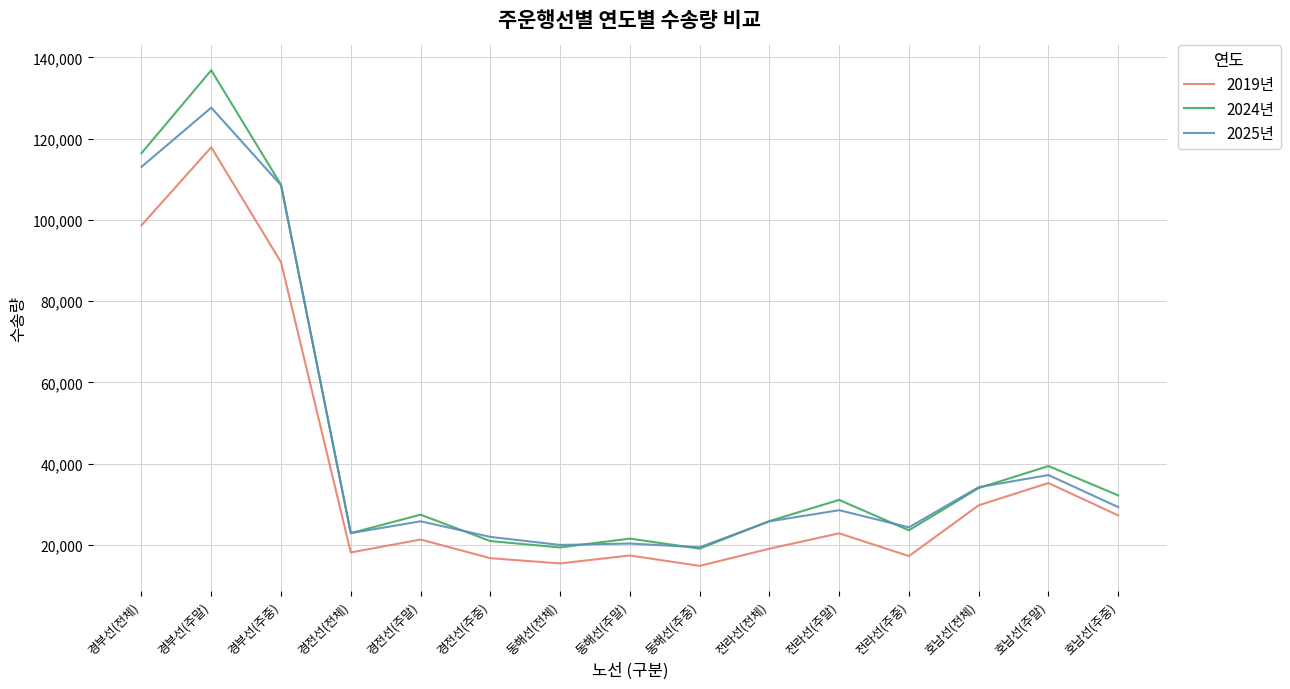

Which series changed the most between 경전선(전체) and 호남선(주말)?

2019년